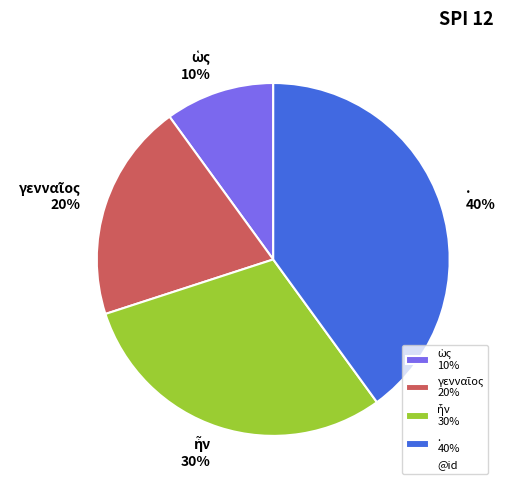

Is it true that . 40% is 48% of the pie?

False